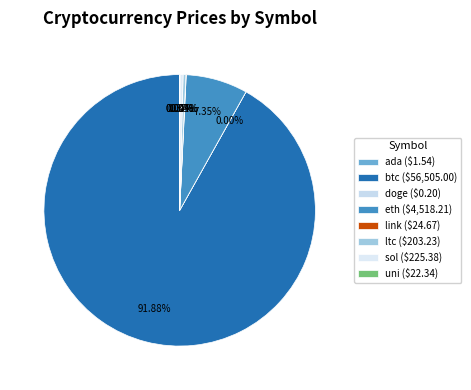

How many segments does this pie chart have?

8